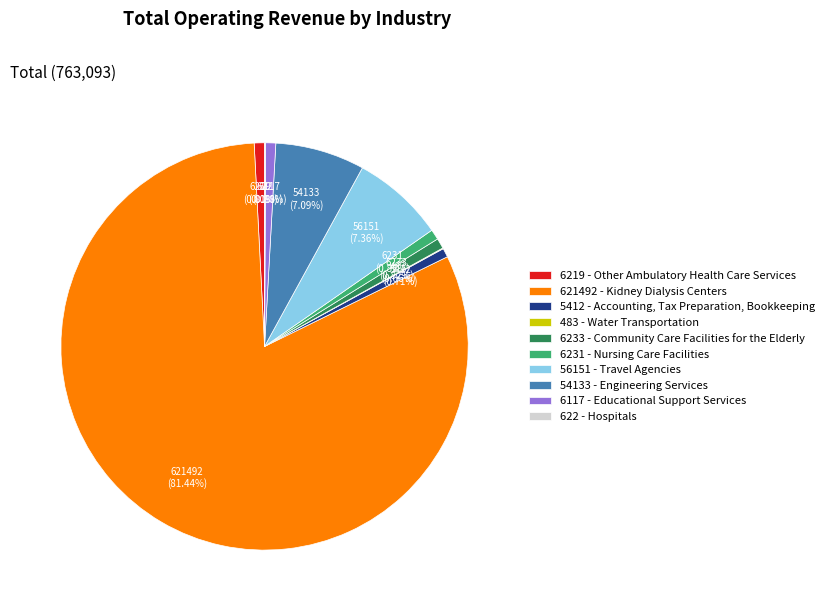

Which slice is the largest?

621492 - Kidney Dialysis Centers